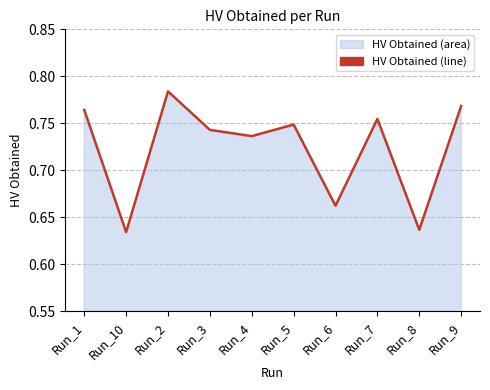

At which category does the data reach its first local valley?

Run_10